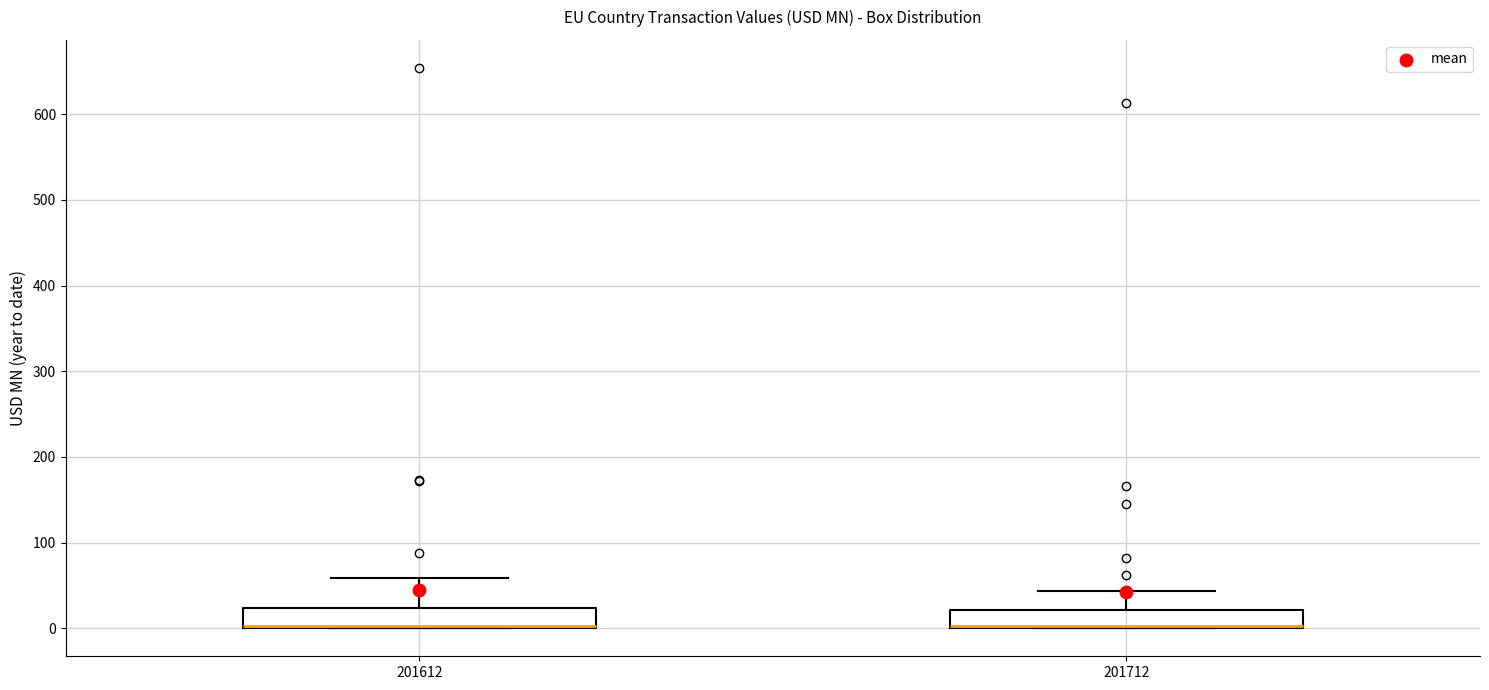

Where is the upper edge of the box at x = 201712 on the y-axis? The values are not printed on the chart, so give them approximately, as read against the axis.

20